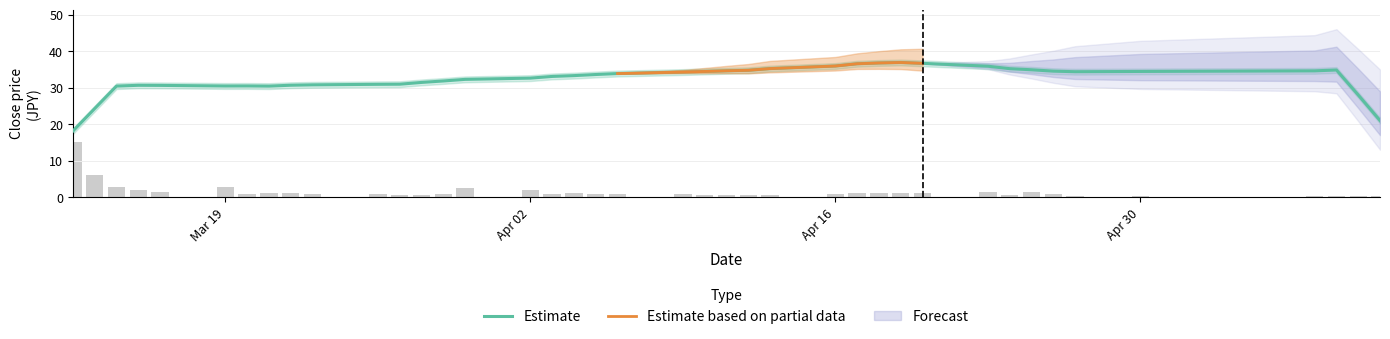

How many data points does each series have?

40